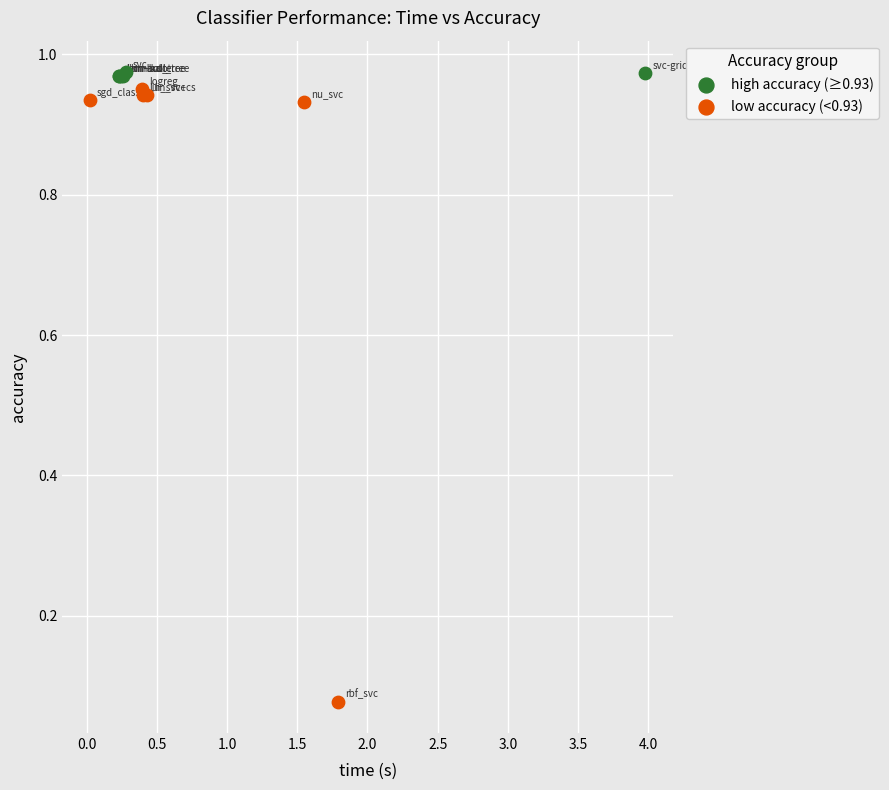

Which series contains the highest Y value?

high accuracy (≥0.93)